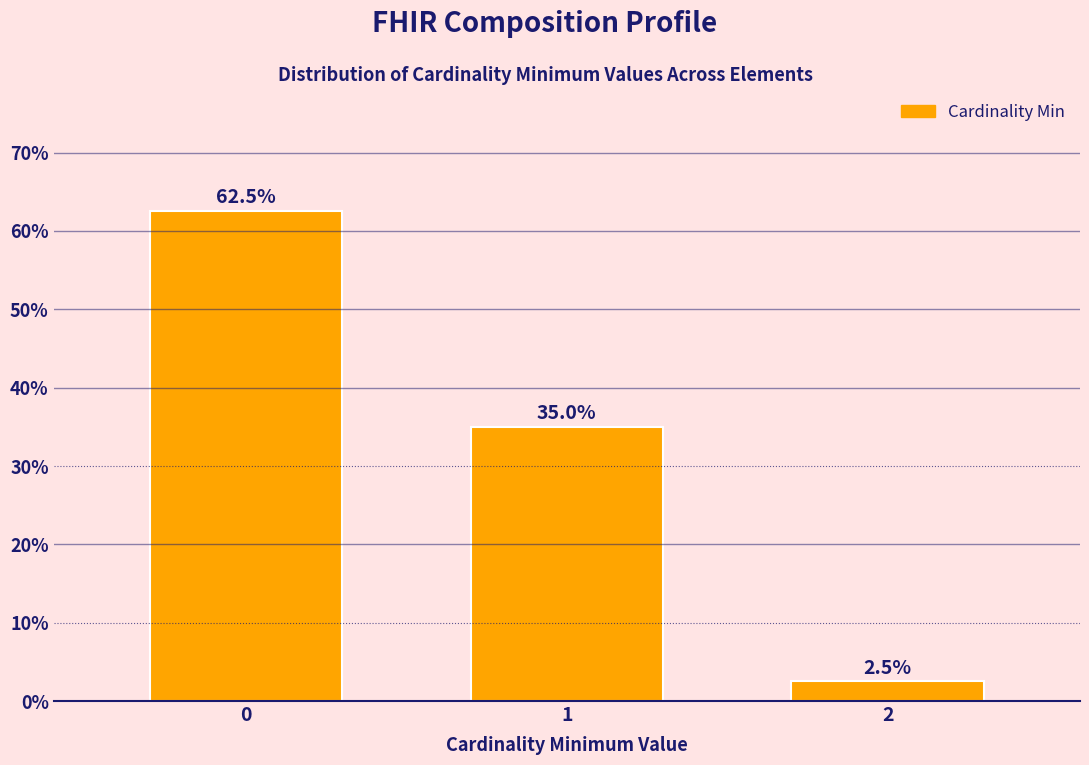

Reading right to left, extract all data points from this chart.

2.5	35.0	62.5